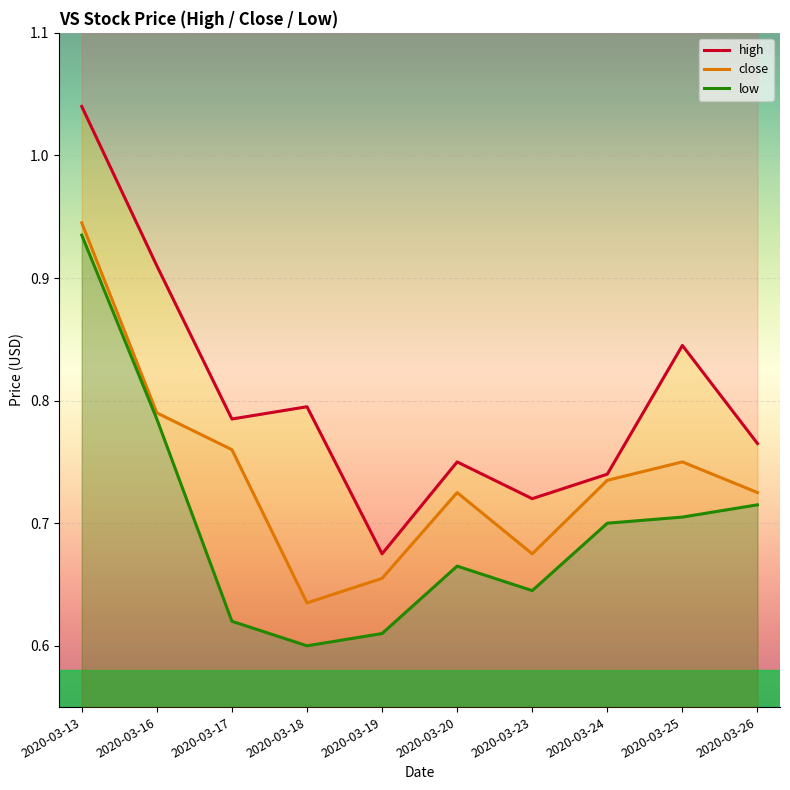

In low, how many points are lower than both neighbors (excluding endpoints)?

2